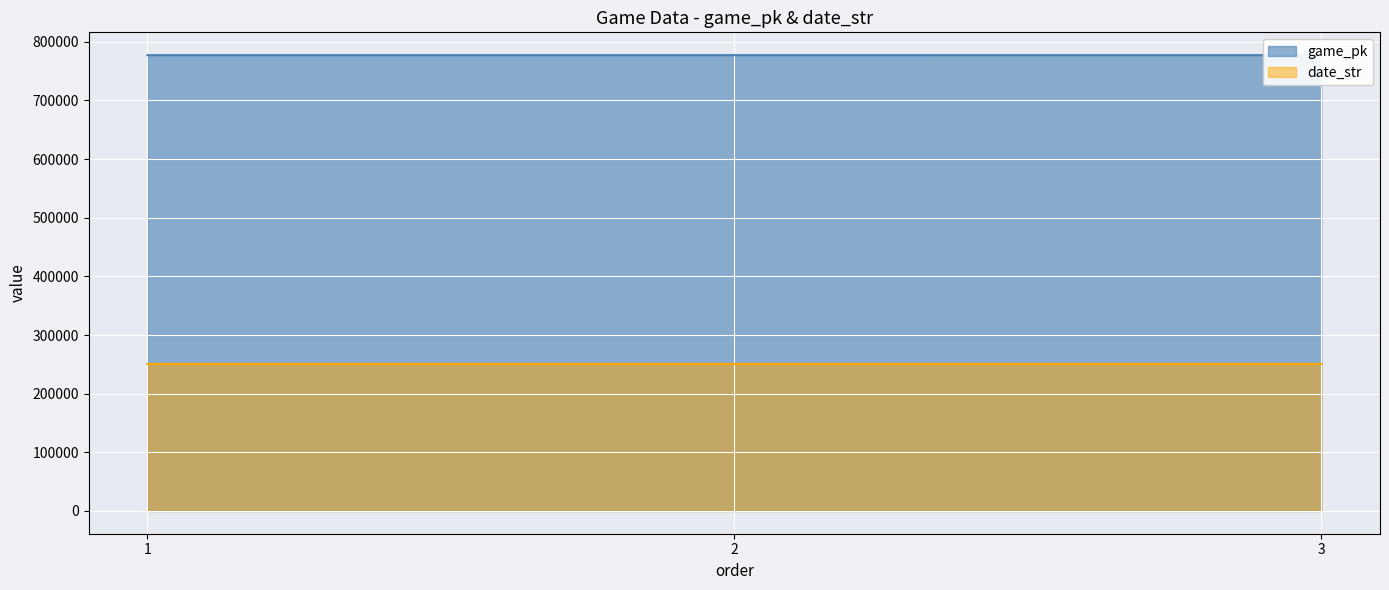

Reading left to right, transcribe all the data shown in this chart.

game_pk: 777353	777359	777378
date_str: 250626	250625	250624